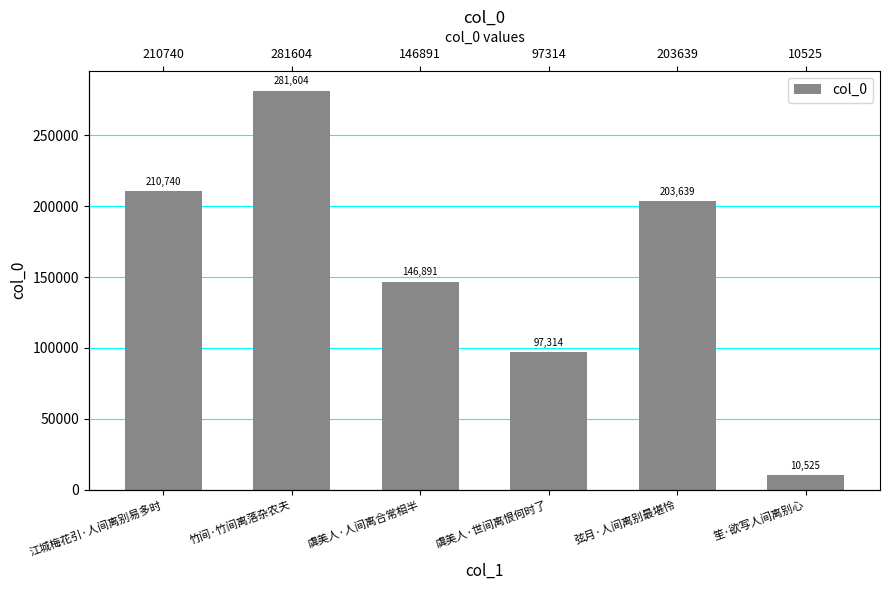

Which label corresponds to the largest value in the chart?

竹间·竹间离落杂农夫